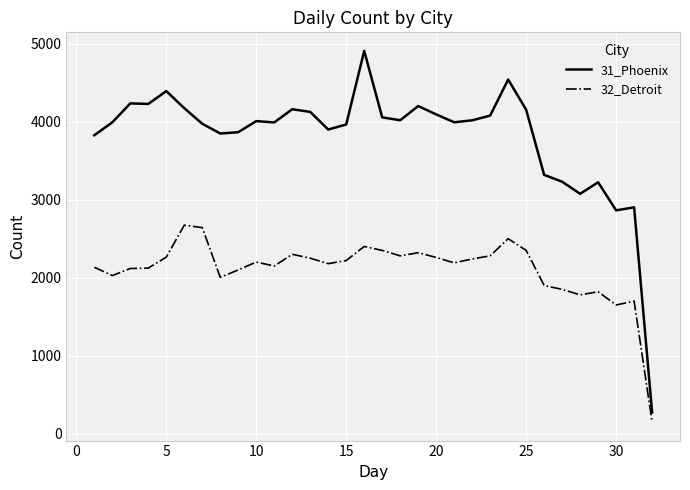

What is the maximum value for 32_Detroit?

2673